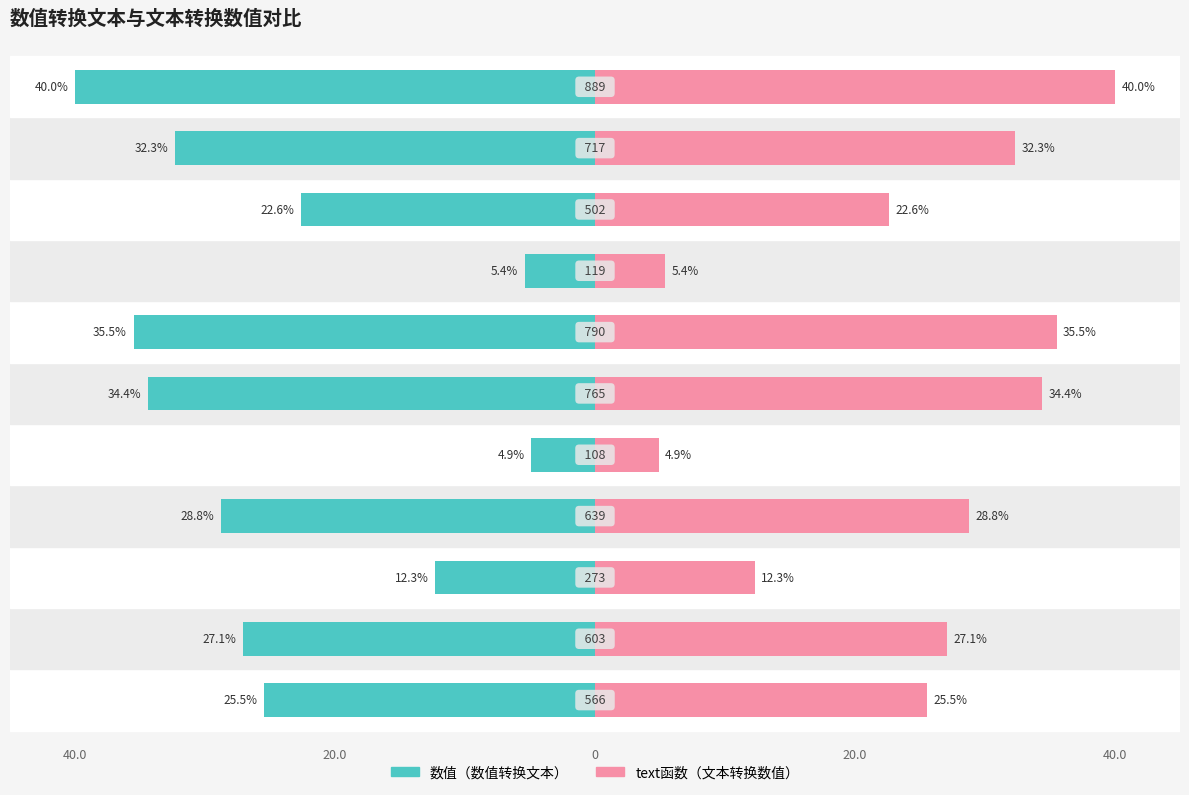

List the series in order of their peak value, lowest first.

数值, text函数